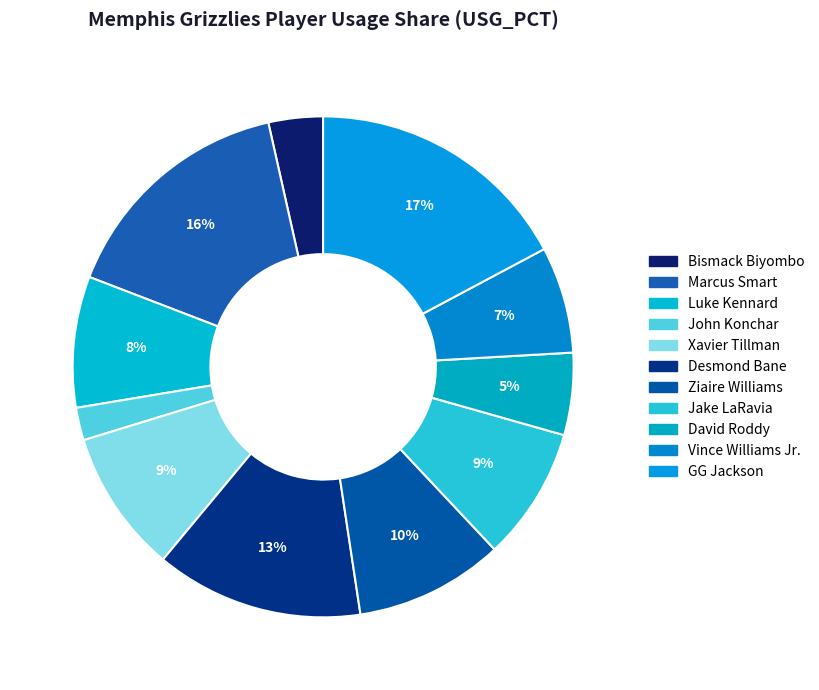

What percentage do Vince Williams Jr. and Desmond Bane together represent?

19.7%